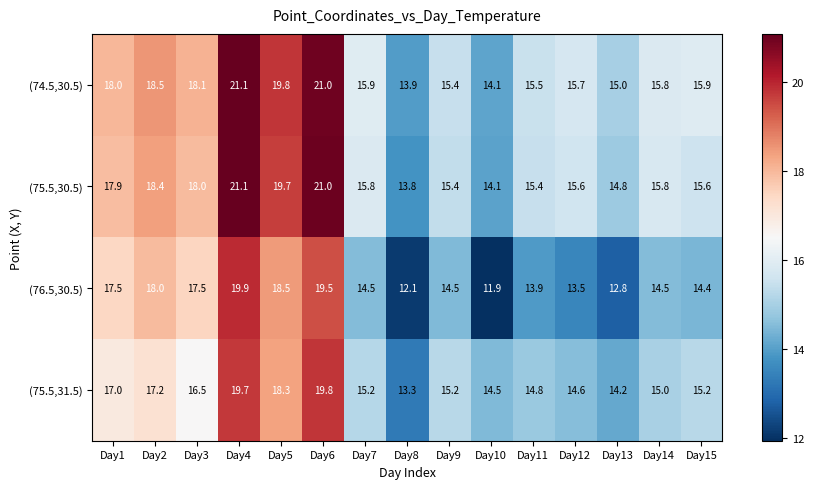

At which label does (75.5,31.5) first exceed 15?

Day1